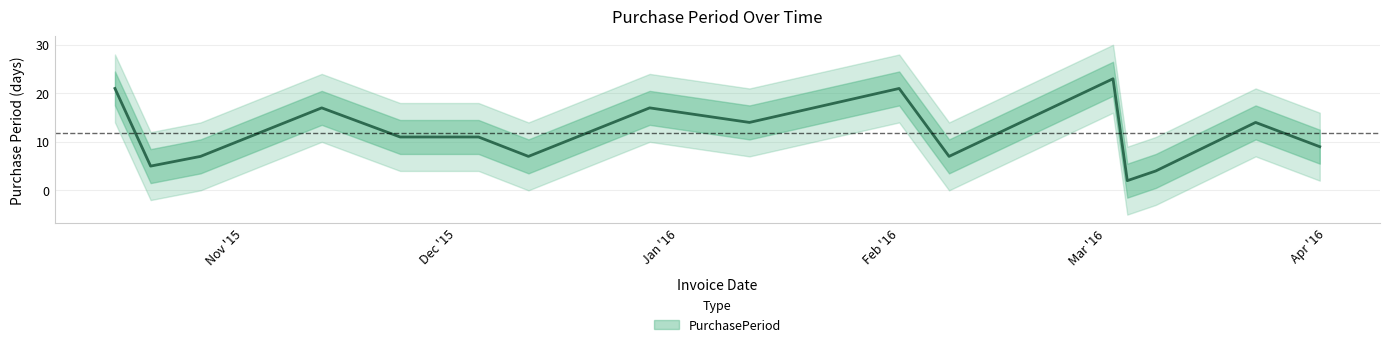

What is the value of the 15th point from the left?

14